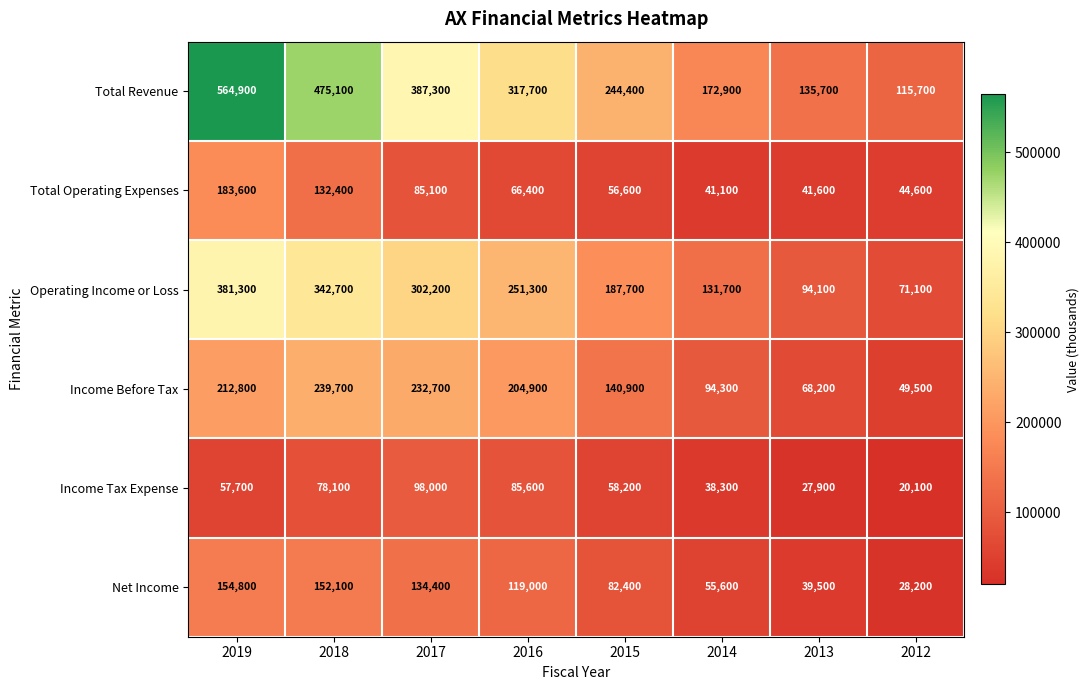

Which series has the largest range (max minus min)?

Total Revenue